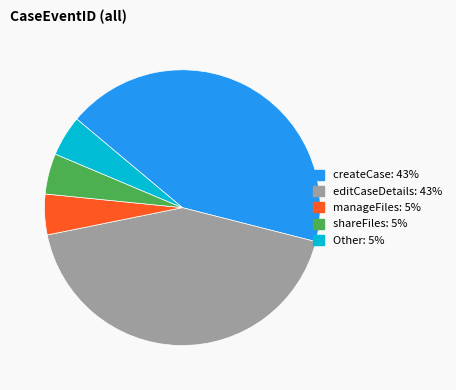

Does Other account for over 50% of the chart?

No